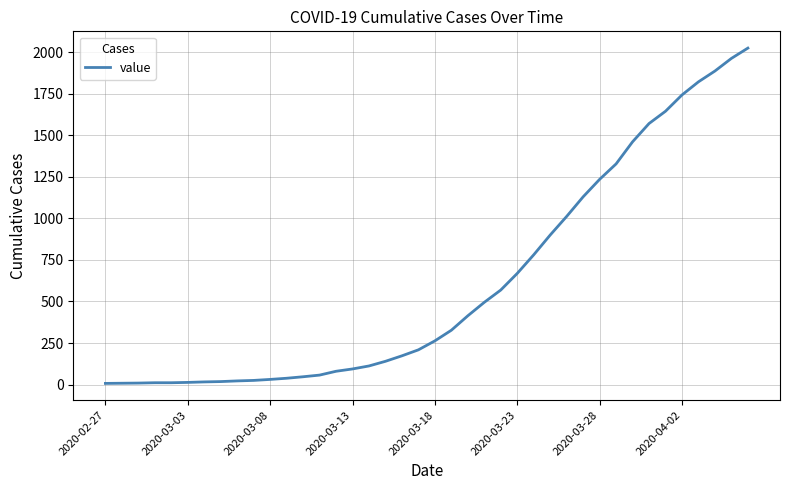

What is the difference between the maximum and minimum values?

2018